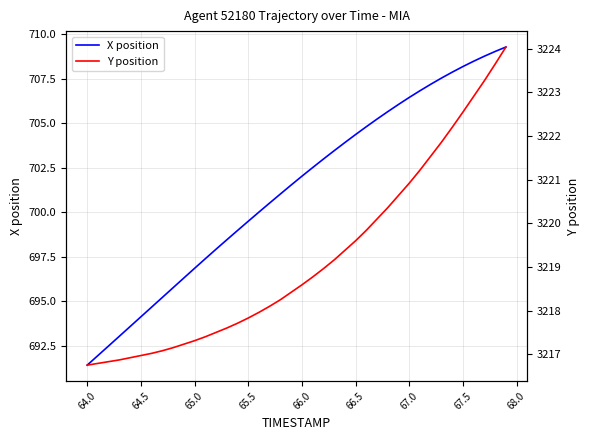

What is the difference between the second highest and minimum values in the Y position series?

6.9